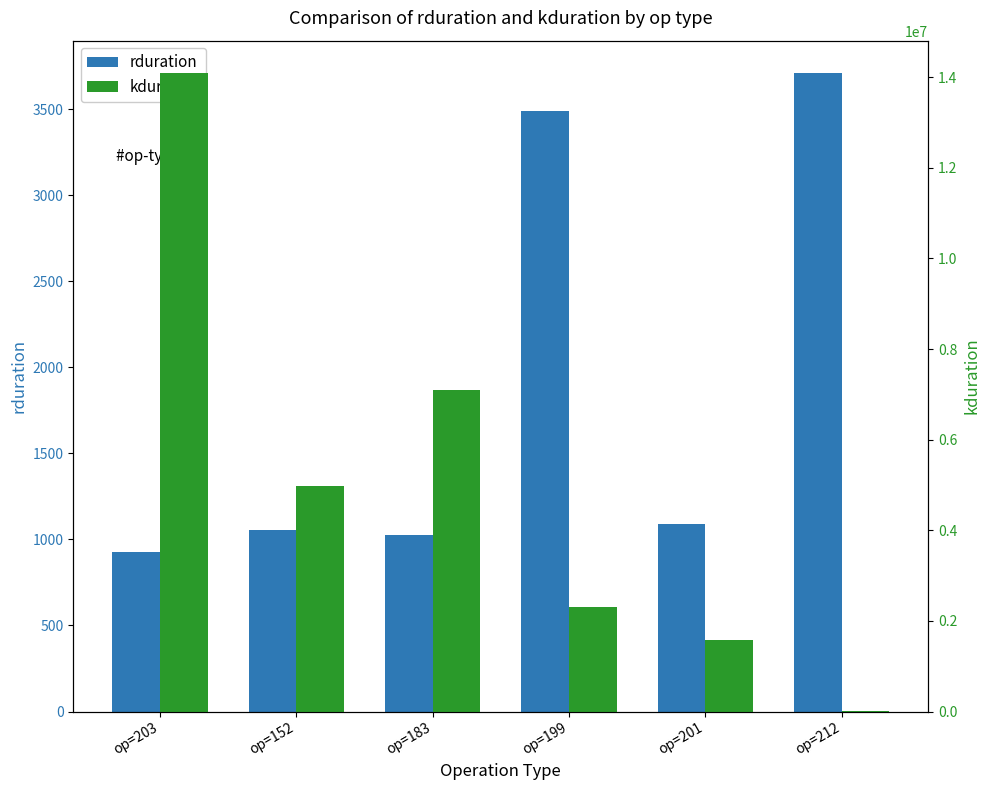

List the labels in order of kduration value, largest first.

op=203, op=183, op=152, op=199, op=201, op=212